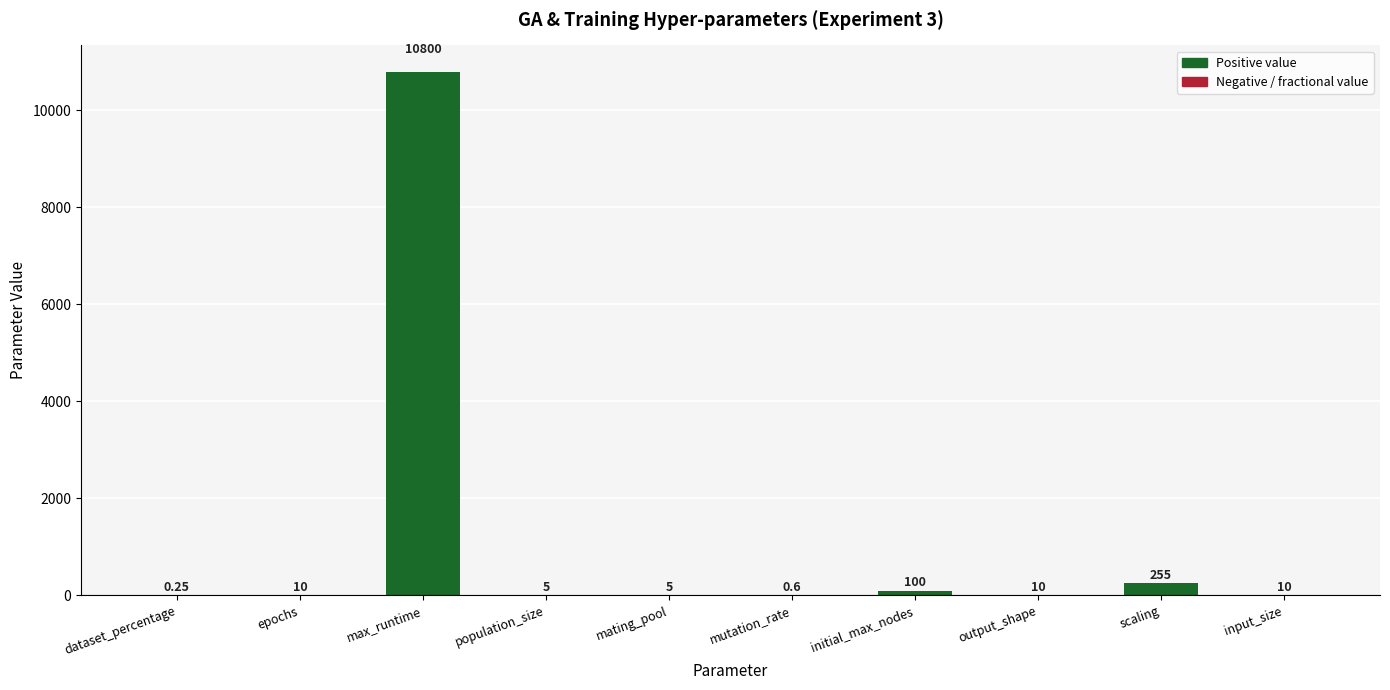

Between population_size and input_size, which is larger?

input_size